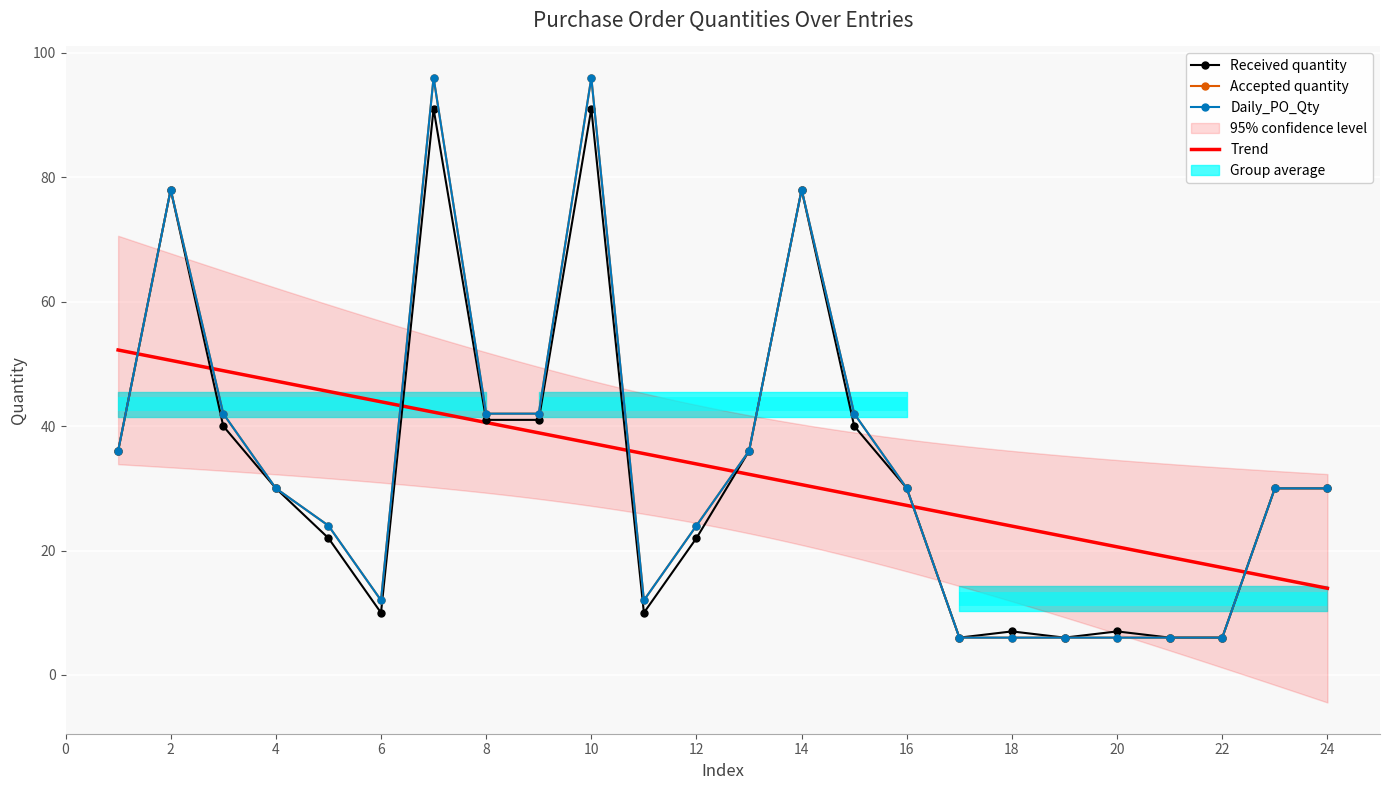

Reading left to right, what are all the values shown in this chart?

Received quantity: 36	78	40	30	22	10	91	41	41	91	10	22	36	78	40	30	6	7	6	7	6	6	30	30
Accepted quantity: 36	78	42	30	24	12	96	42	42	96	12	24	36	78	42	30	6	6	6	6	6	6	30	30
Daily_PO_Qty: 36	78	42	30	24	12	96	42	42	96	12	24	36	78	42	30	6	6	6	6	6	6	30	30